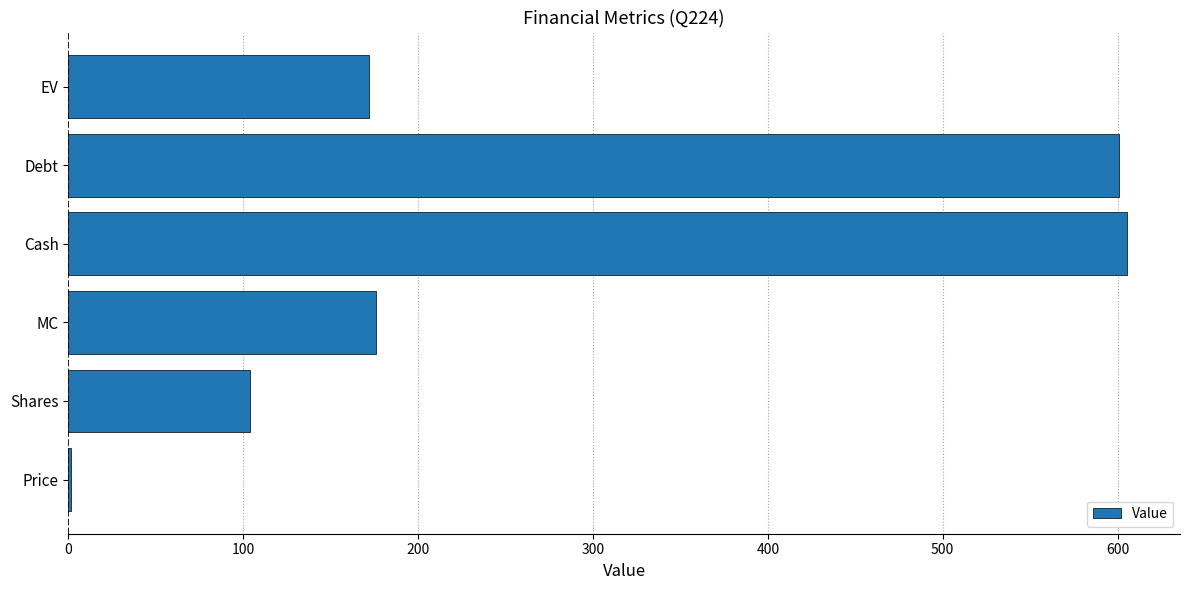

What is the sum of the values at Debt and Shares?

704.6